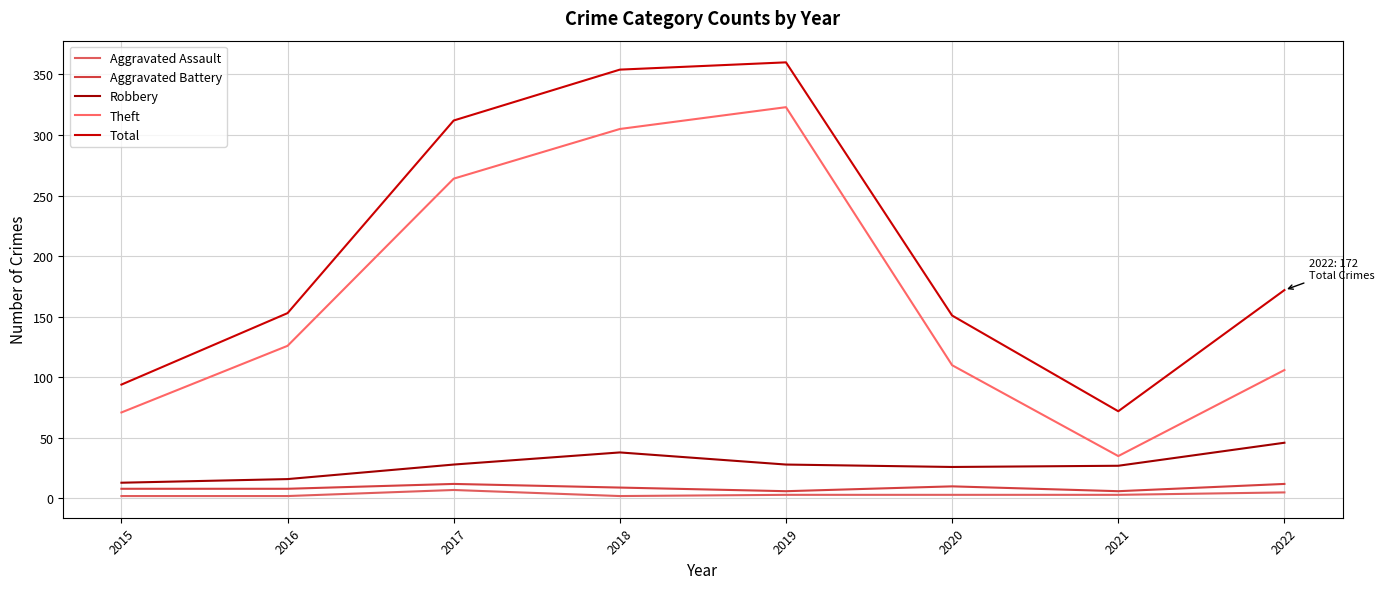

Which series has the largest total across all categories?

Total